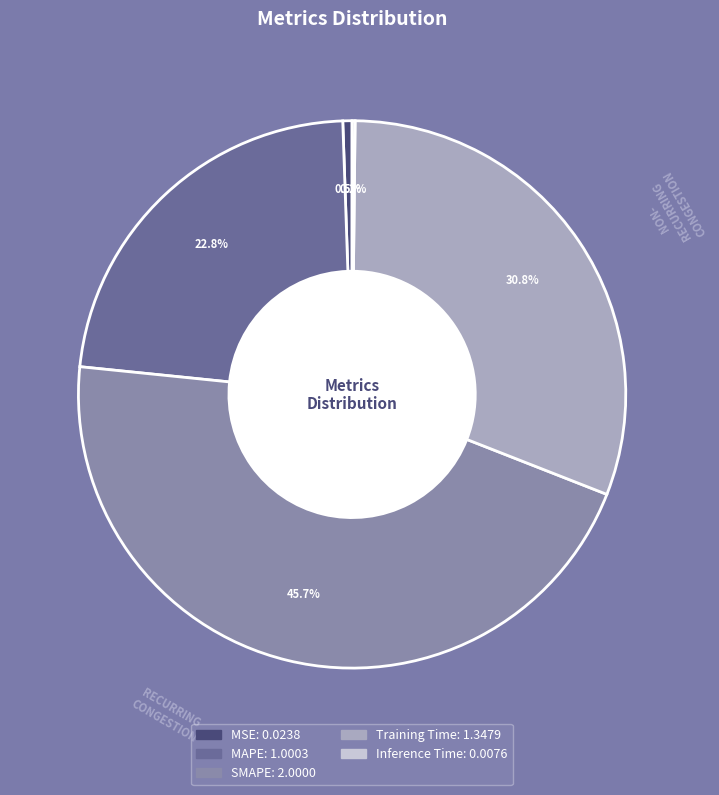

The Training Time slice represents 31% of the pie. True or false?

True